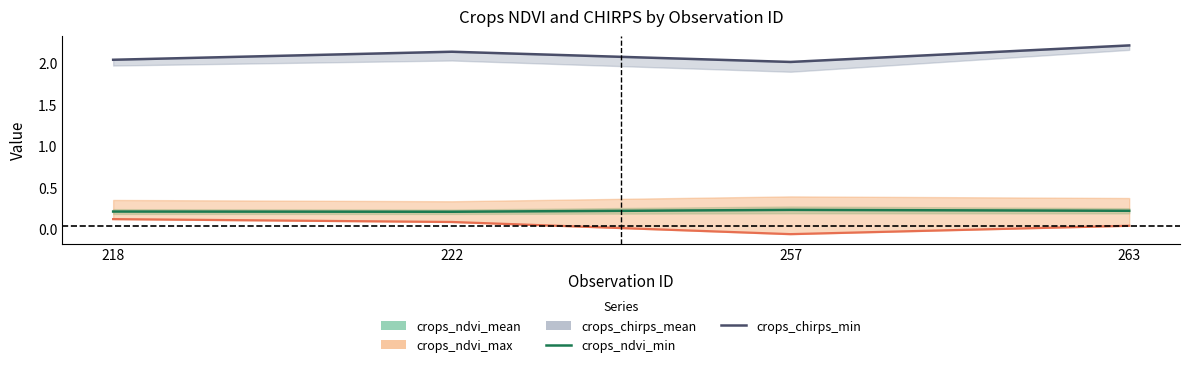

Reading left to right, what are all the values shown in this chart?

crops_ndvi_min: 218=0.1	222=0.1	257=-0.1	263=0.0
crops_chirps_min: 218=2.0	222=2.1	257=2.0	263=2.2